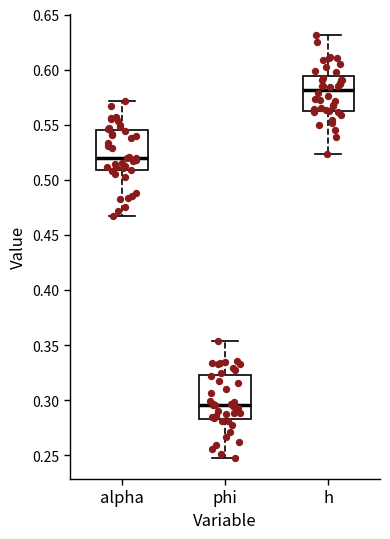

Where does the lower whisker of the box for h end on the y-axis? The values are not printed on the chart, so give them approximately, as read against the axis.

0.525